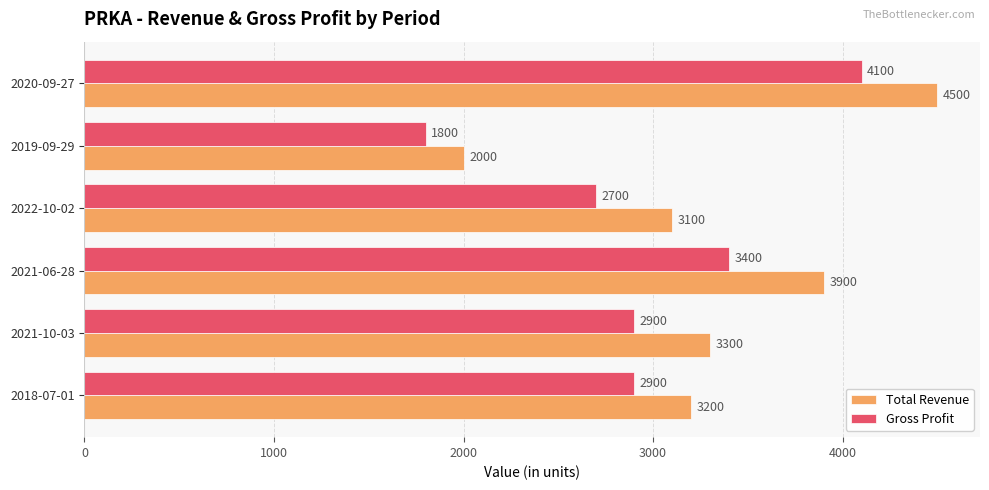

Rank the categories by Total Revenue value from lowest to highest.

2019-09-29, 2022-10-02, 2018-07-01, 2021-10-03, 2021-06-28, 2020-09-27